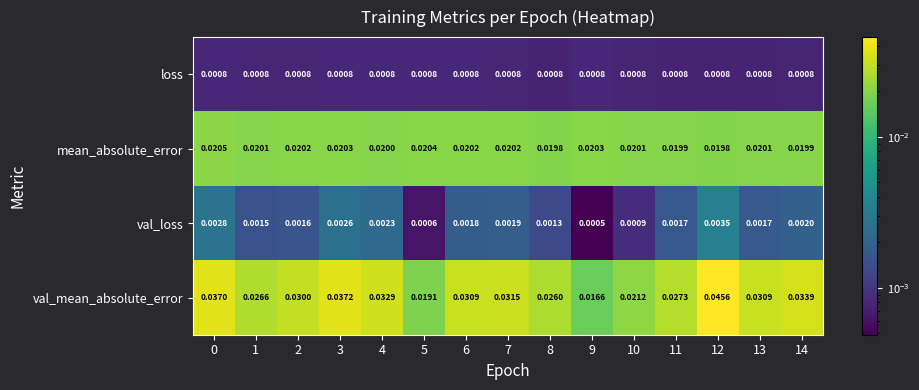

Is the value of mean_absolute_error at 12 greater than the value of val_mean_absolute_error at 10?

No